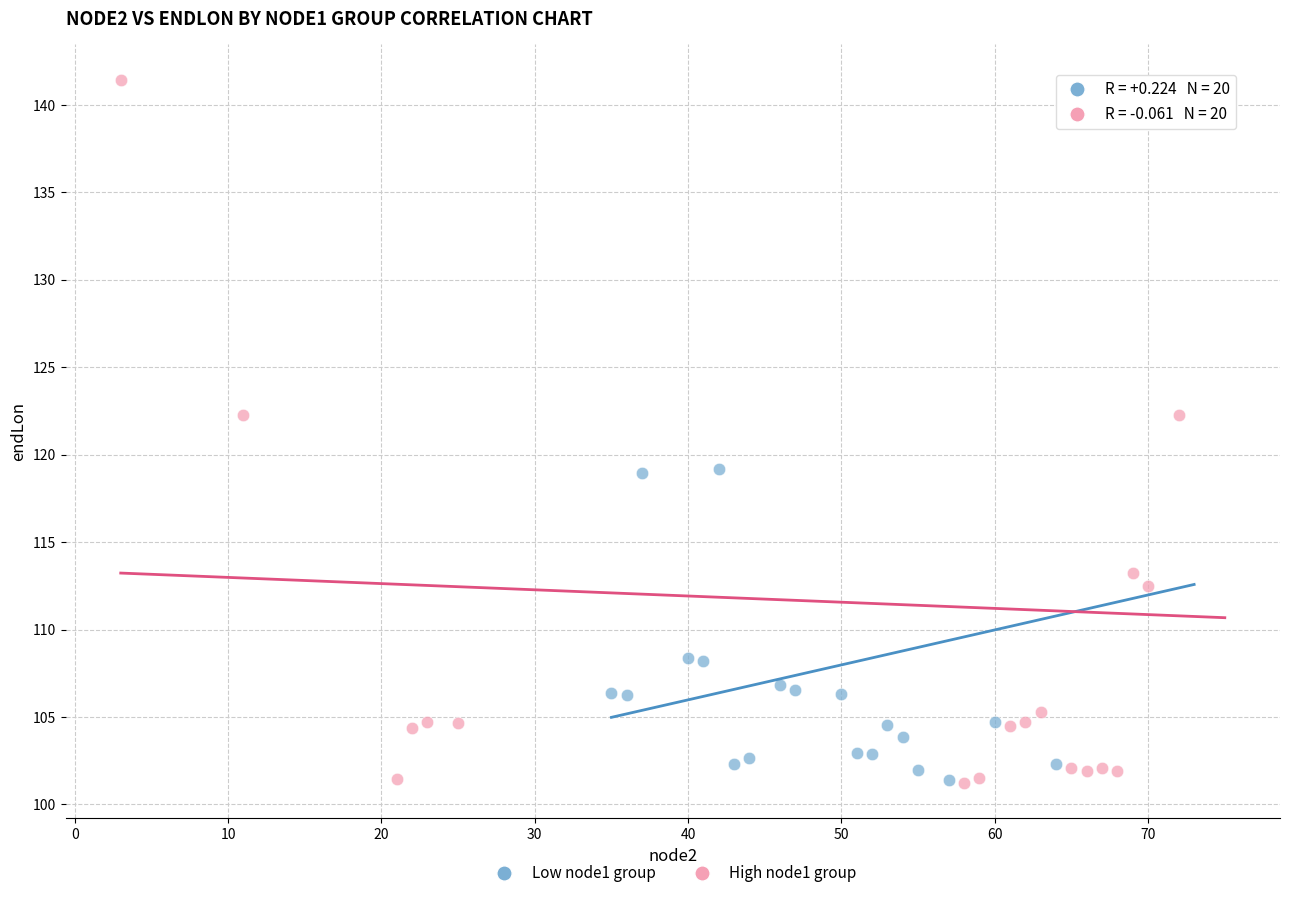

Which series contains the highest Y value?

High node1 group